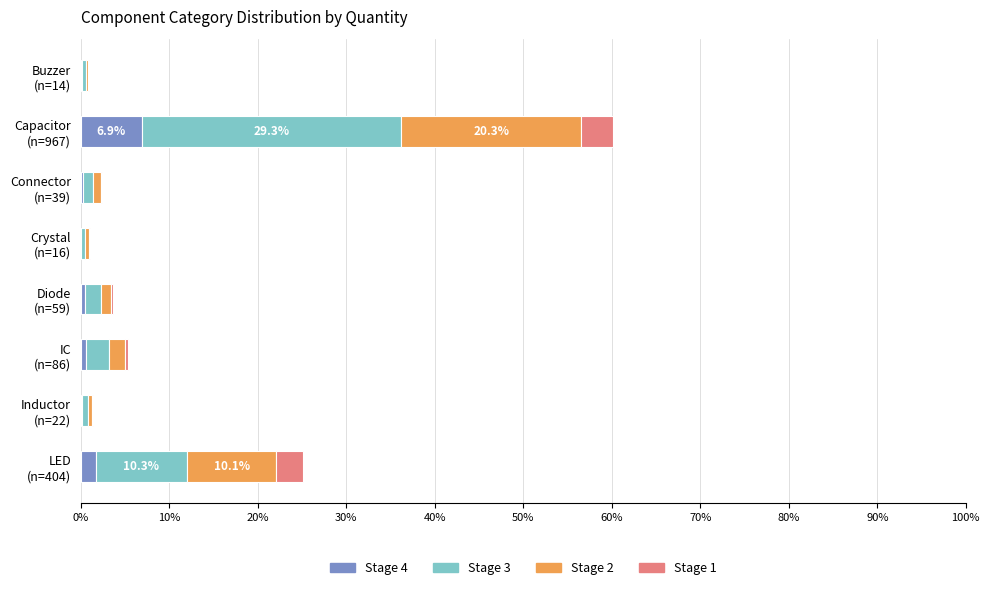

What is the maximum value for Stage 4?

6.9